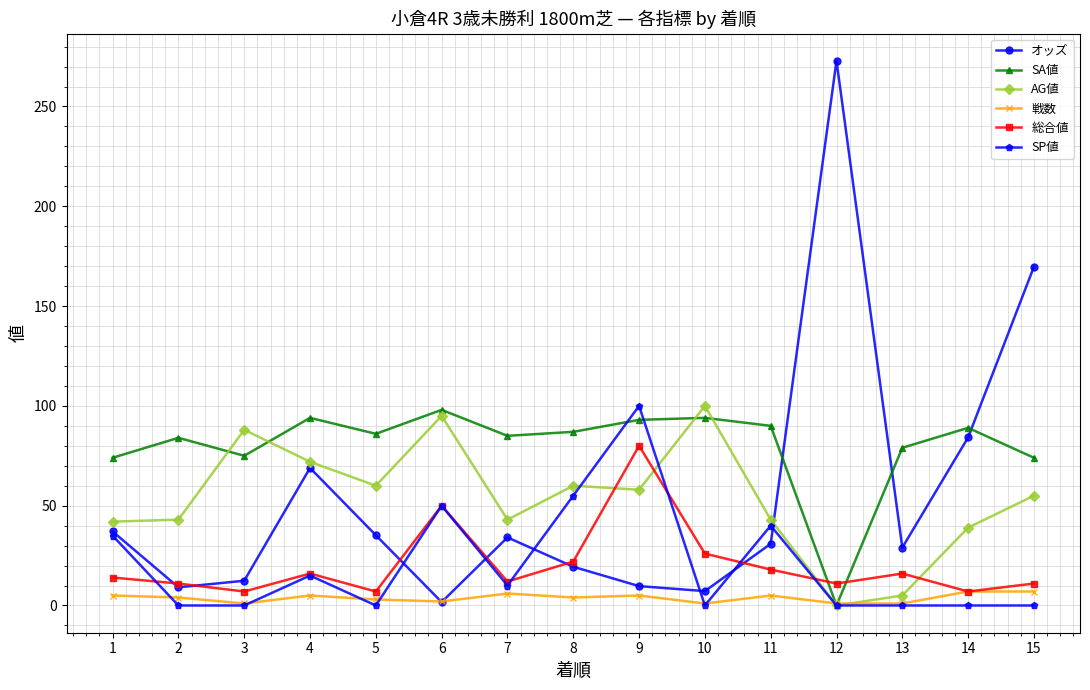

Which series has the largest range (max minus min)?

オッズ